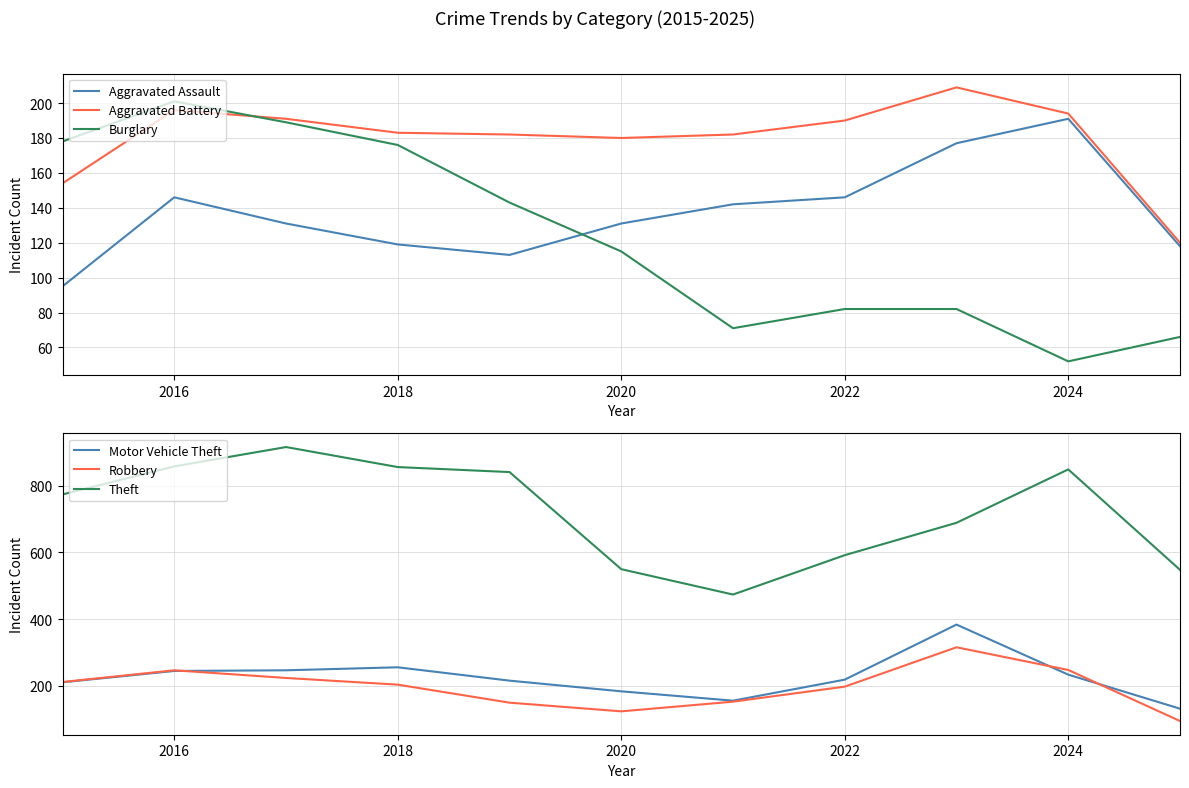

True or false: Theft and Robbery cross at least once.

False